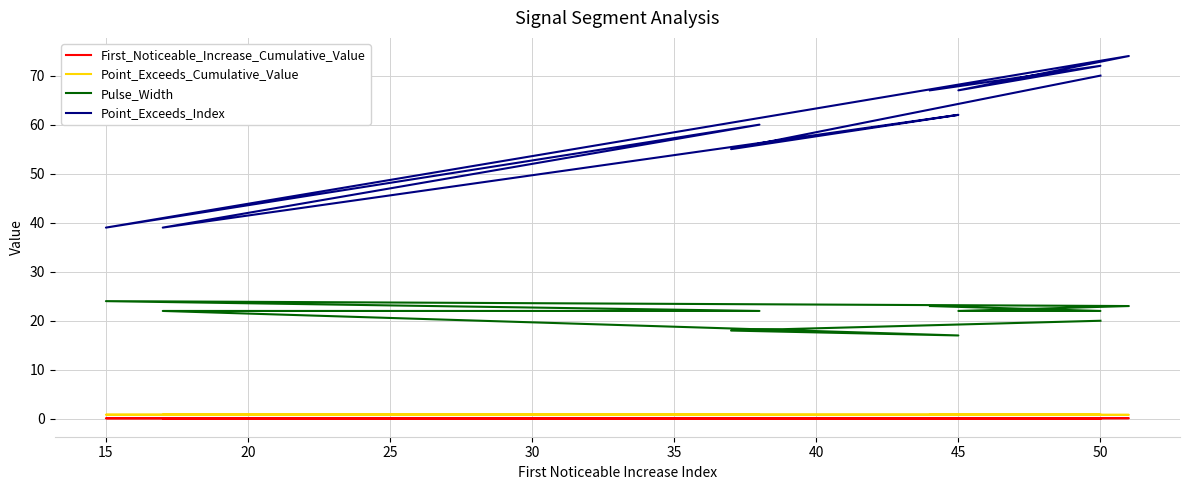

At 25, list the series in order from smallest to largest.

First_Noticeable_Increase_Cumulative_Value, Point_Exceeds_Cumulative_Value, Pulse_Width, Point_Exceeds_Index